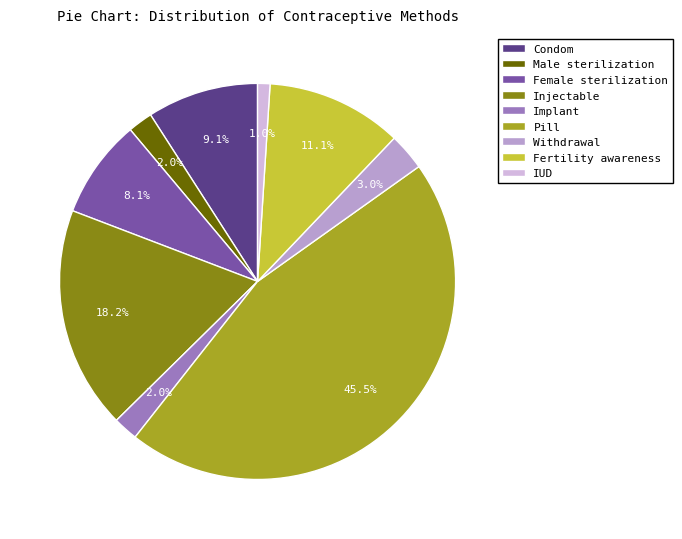

To the nearest percent, what is the difference between the largest and smallest slice percentages?

44%